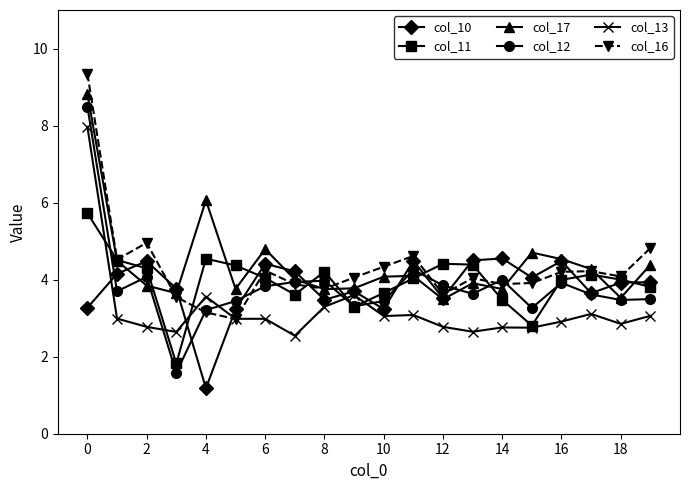

What is the difference between the maximum and second lowest values in the col_12 series?

5.3